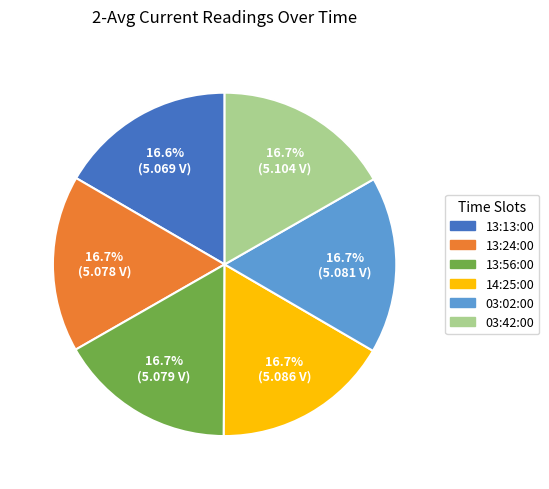

Is the sum of 14:25:00 and 13:24:00 greater than half?

No